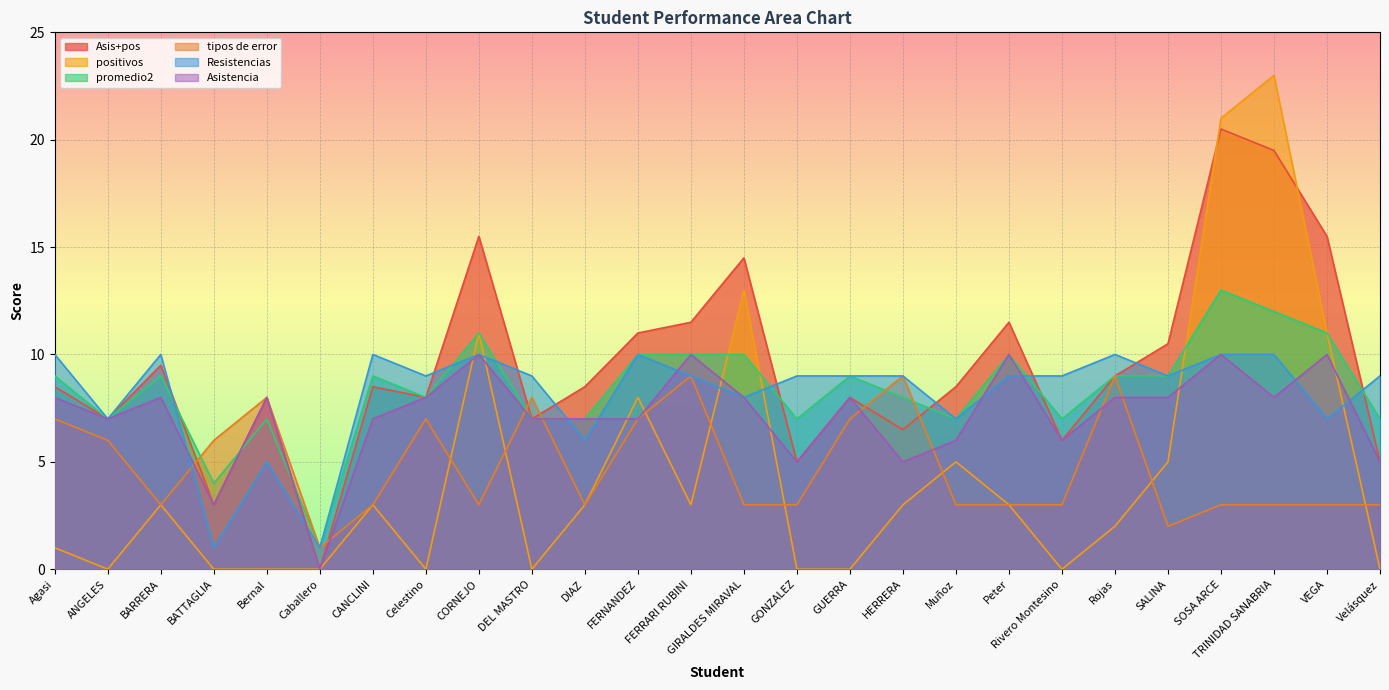

At which category is the sum across all series the highest?

SOSA ARCE